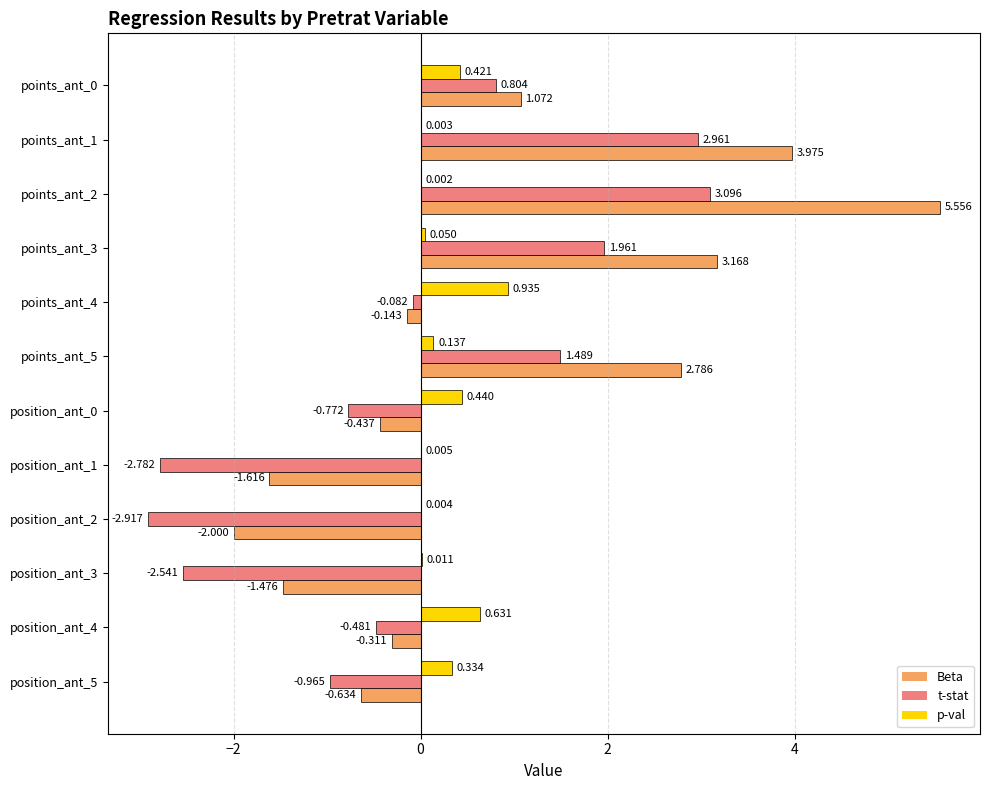

Is the value of t-stat at points_ant_2 greater than the value of Beta at position_ant_3?

Yes